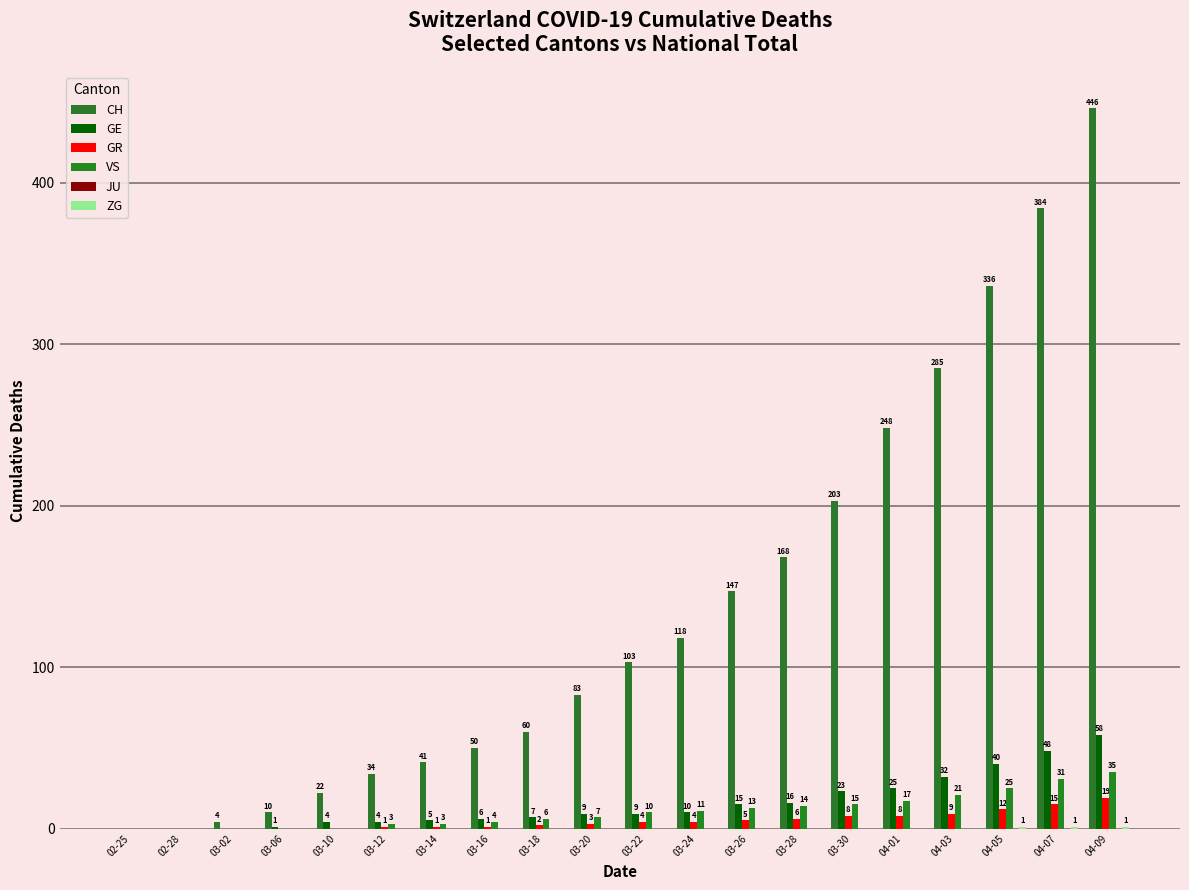

At which label is ZG closest to 0?

02-25